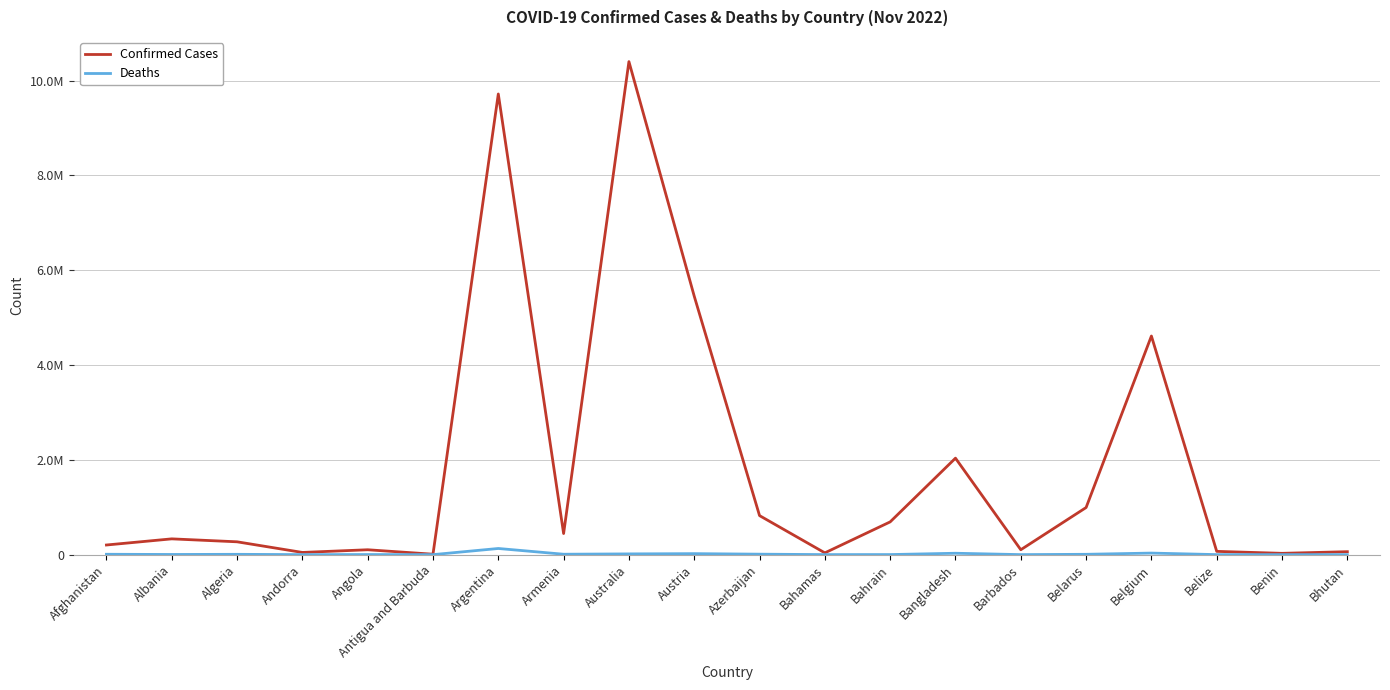

Is it true that Deaths equals 8623 at Austria?

False